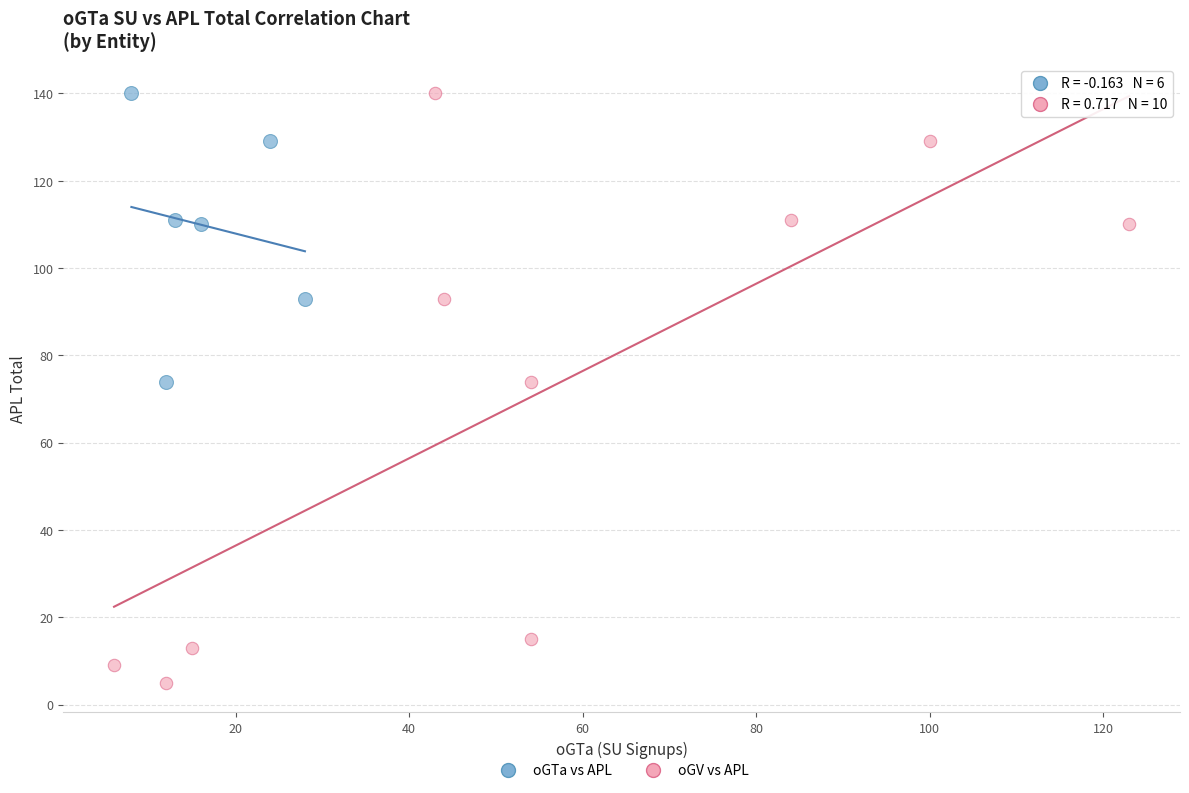

Which series has the widest spread of Y values?

oGV vs APL